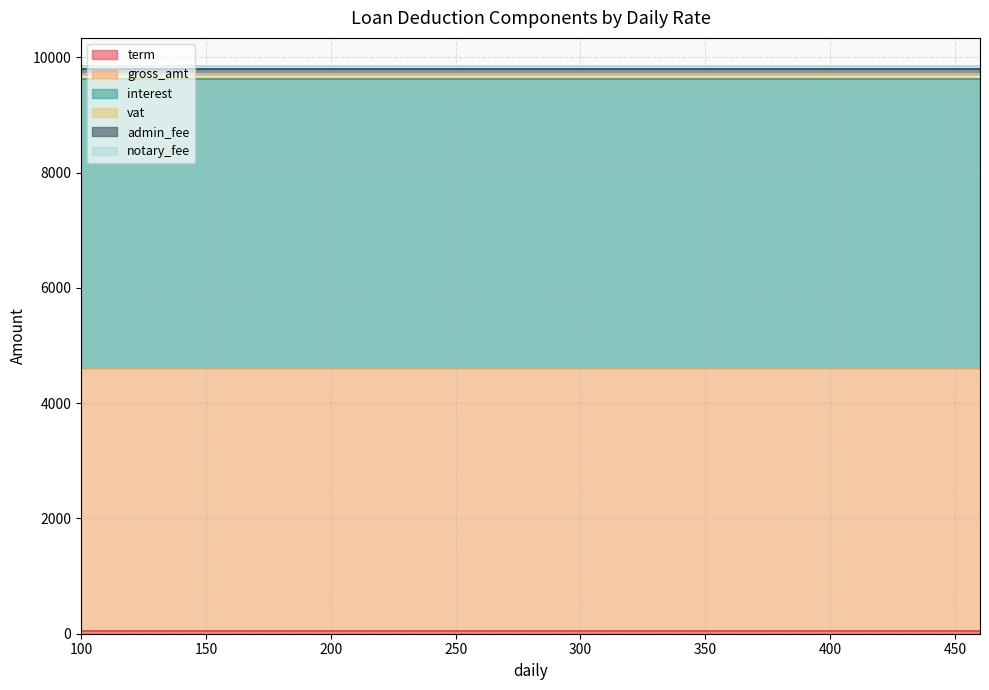

Does the chart have visible grid lines?

Yes